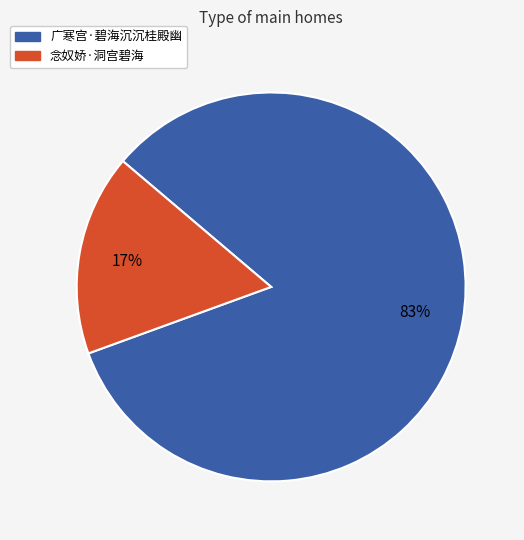

The 广寒宫·碧海沉沉桂殿幽 slice represents 83% of the pie. True or false?

True